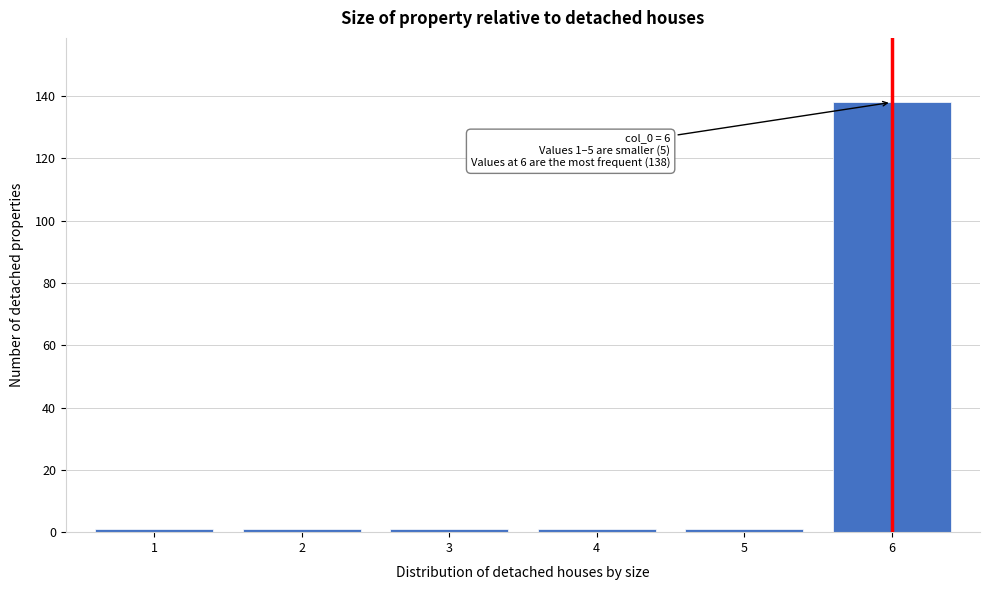

Reading left to right, what are all the values shown in this chart?

1	1	1	1	1	138